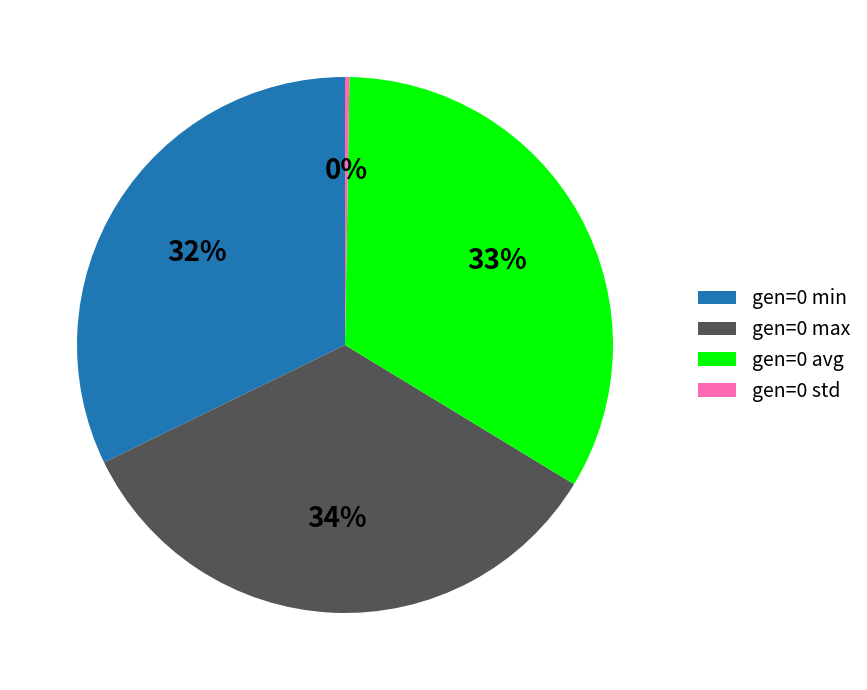

What is the largest slice in the pie chart?

gen=0 max